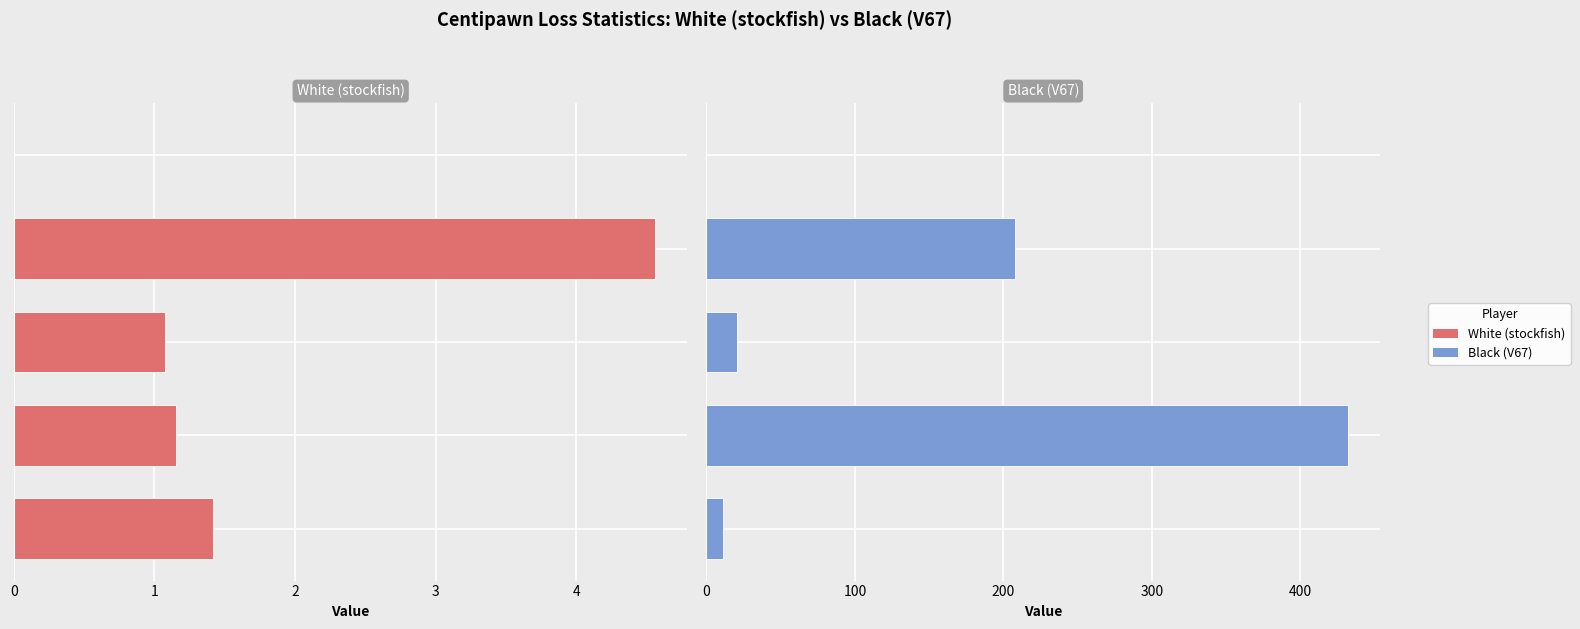

What is the value of the Black (V67) bar at the 3rd from the left?

20.8